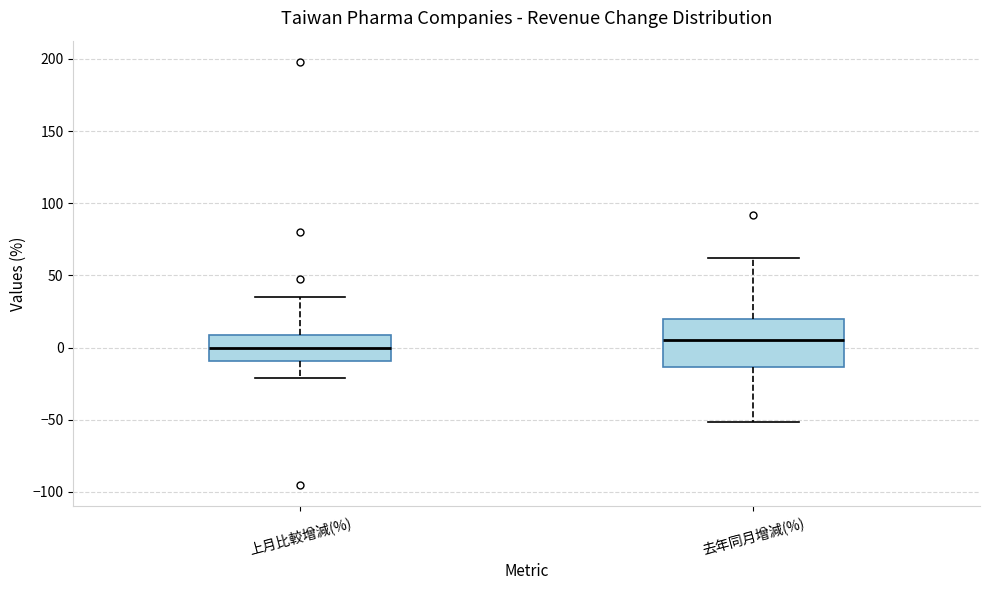

Reading left to right, read every box against the y-axis: the position of its median line, the range the box covers, and the ends of its whiskers. The values are not printed on the chart, so give them approximately, as read against the axis.

上月比較增減(%): median 0, box -10 to 10, whiskers -20 to 35
去年同月增減(%): median 5, box -15 to 20, whiskers -50 to 60